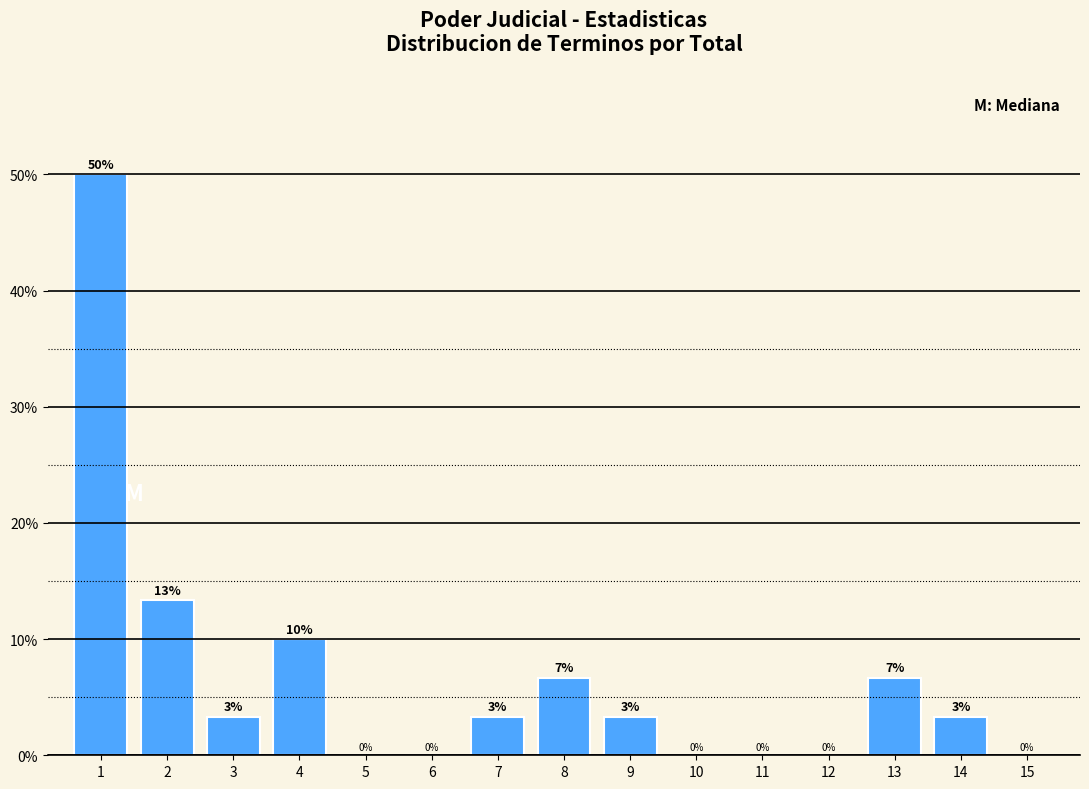

What is the greatest value displayed?

50.0